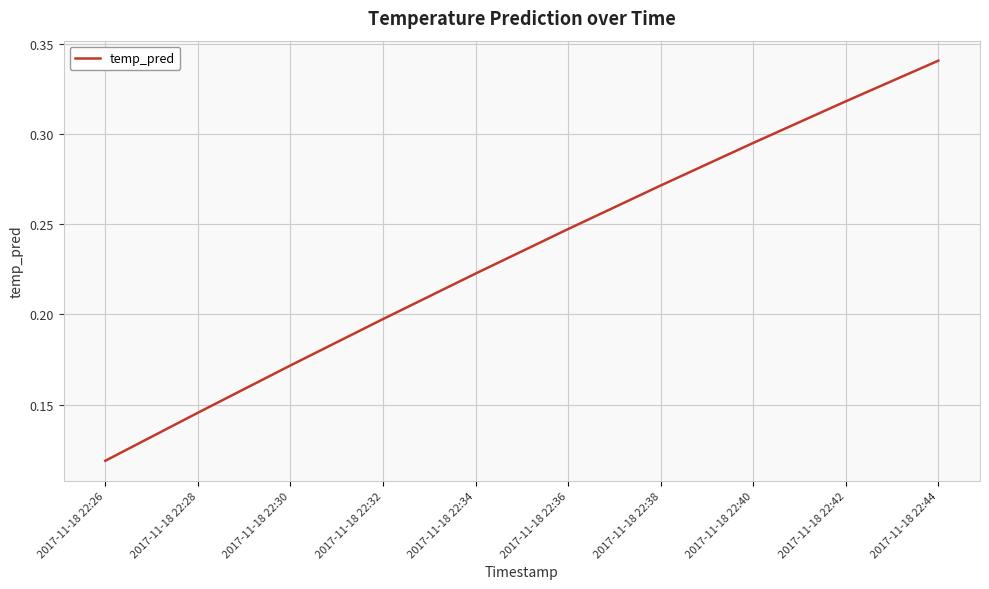

Where is the data nearest to the value 0?

2017-11-18 22:26